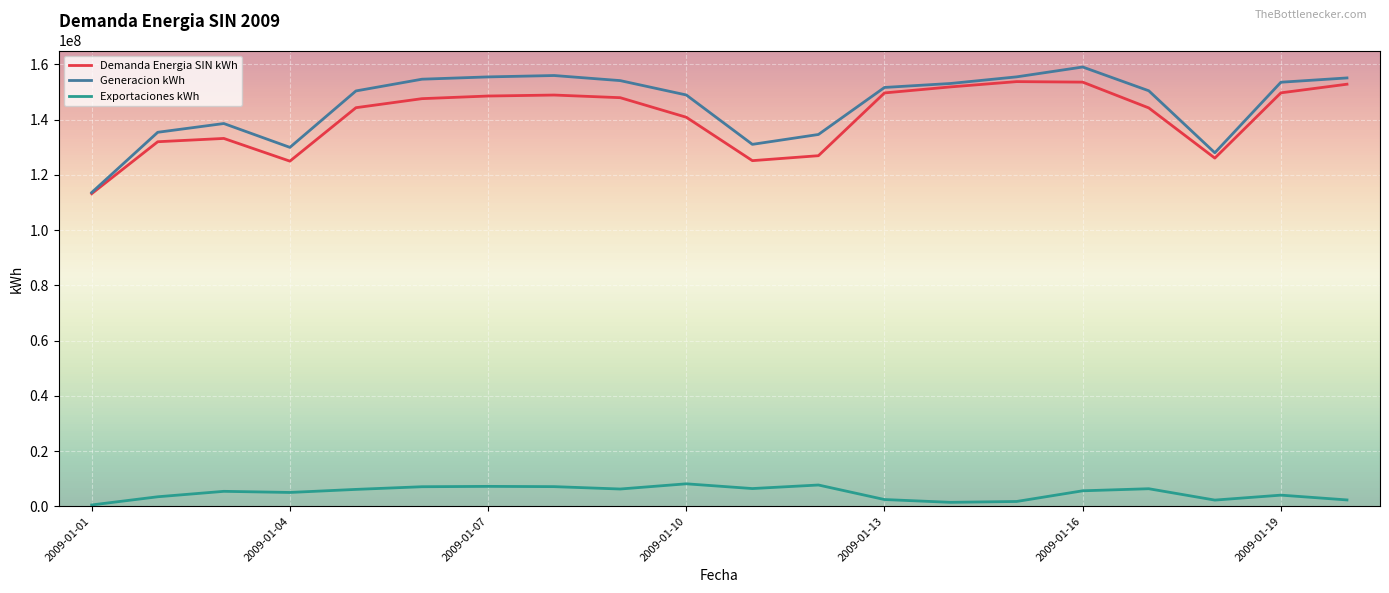

True or false: Exportaciones kWh and Generacion kWh cross at least once.

False